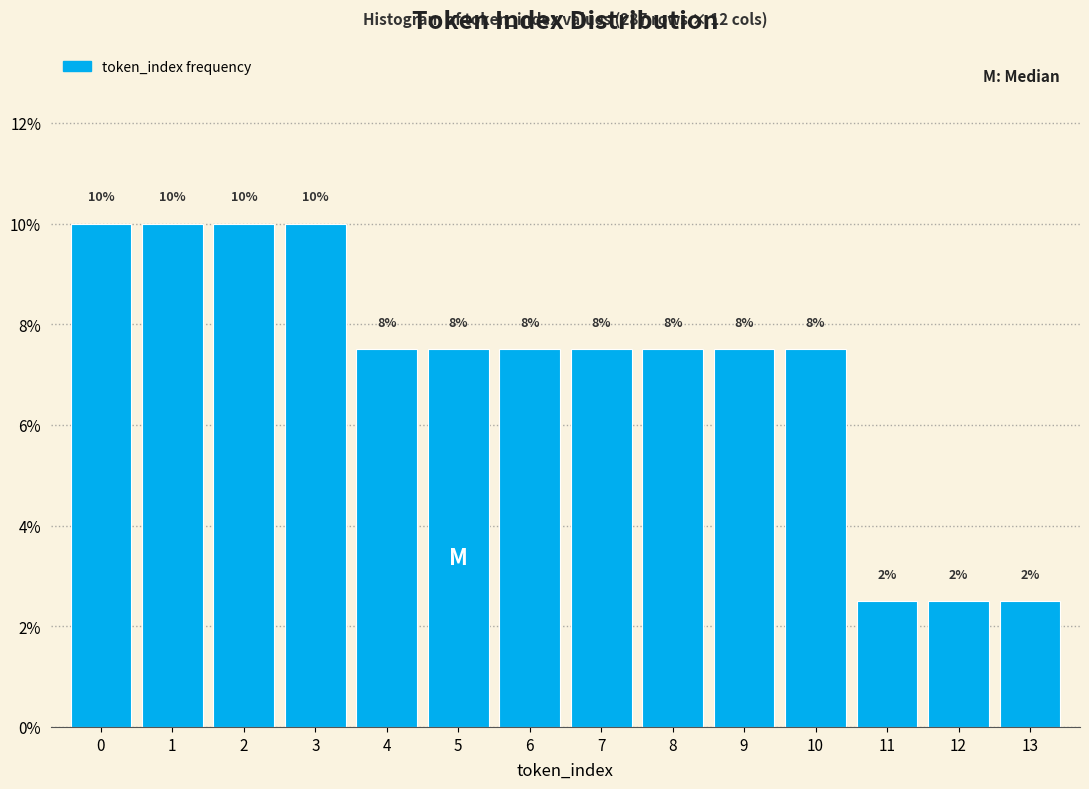

Does the chart contain any negative values?

No